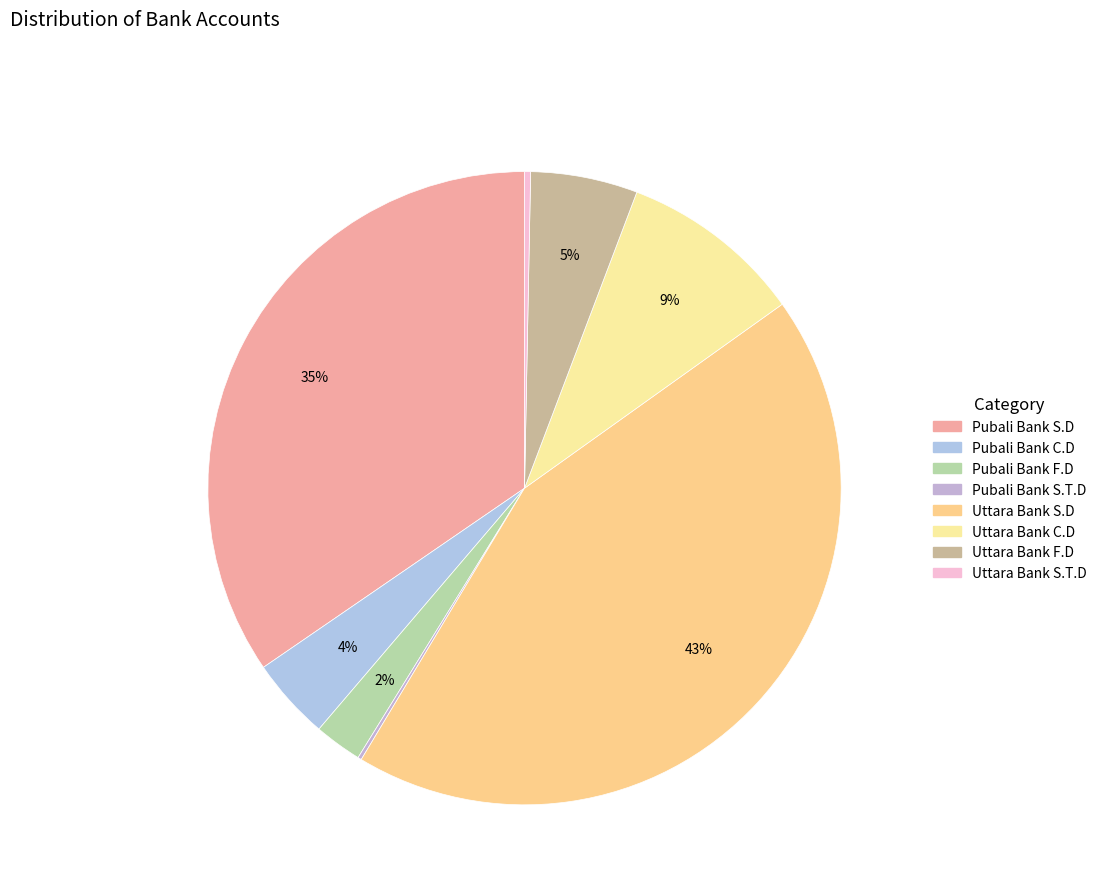

Which slice is the largest?

Uttara Bank S.D